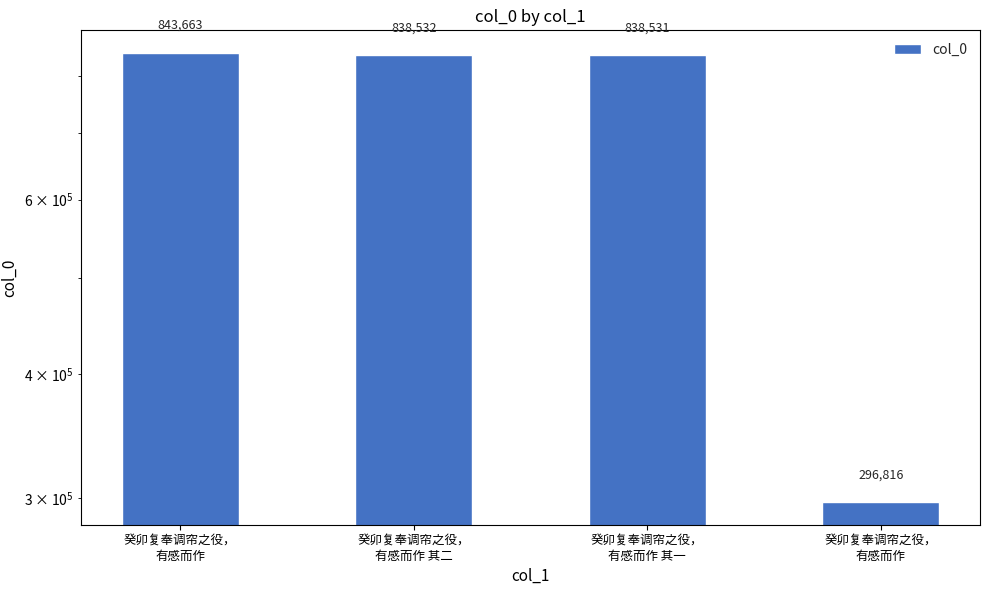

How many data points does each series have?

4